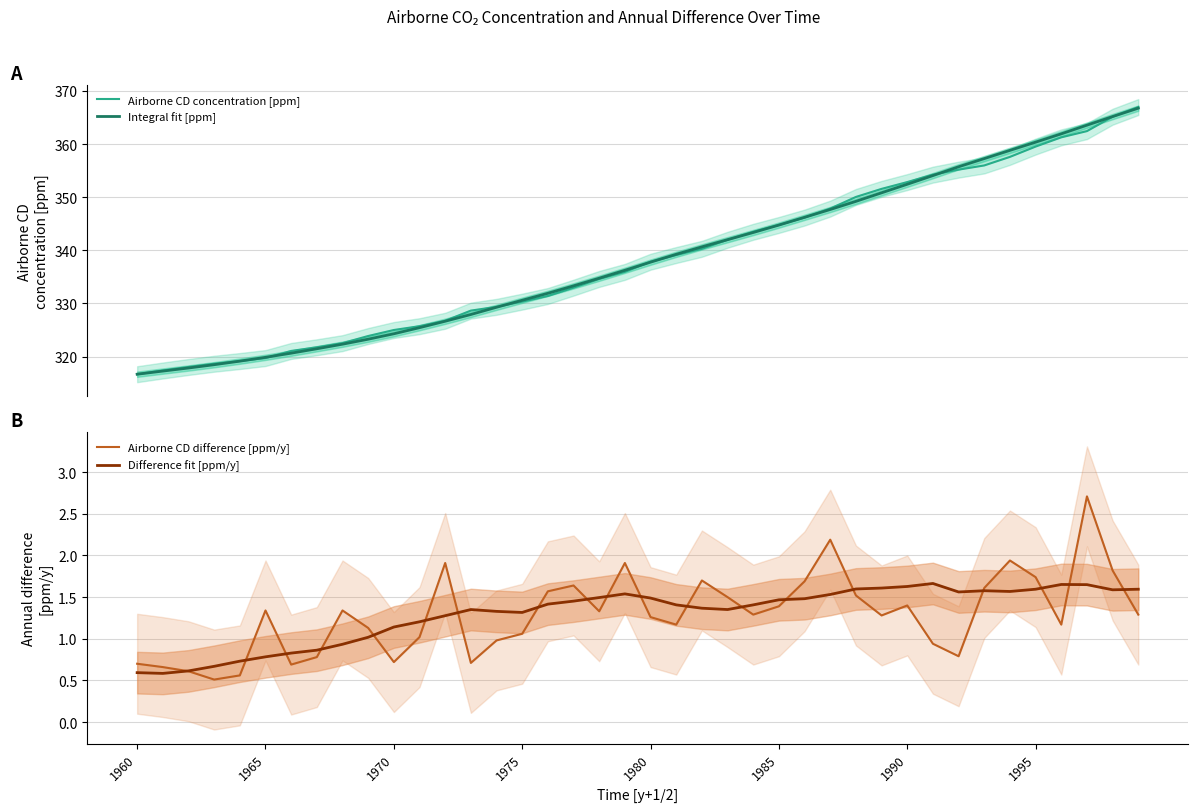

What is the greatest value displayed?

367.0